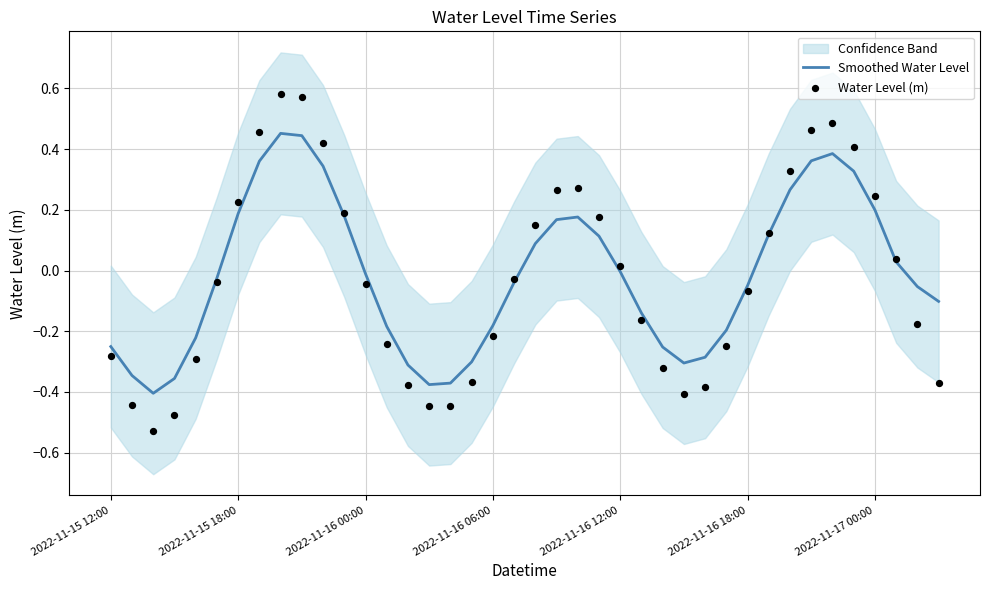

Is the value of Water Level (m) at 9 greater than the value of Smoothed Water Level at 25?

Yes